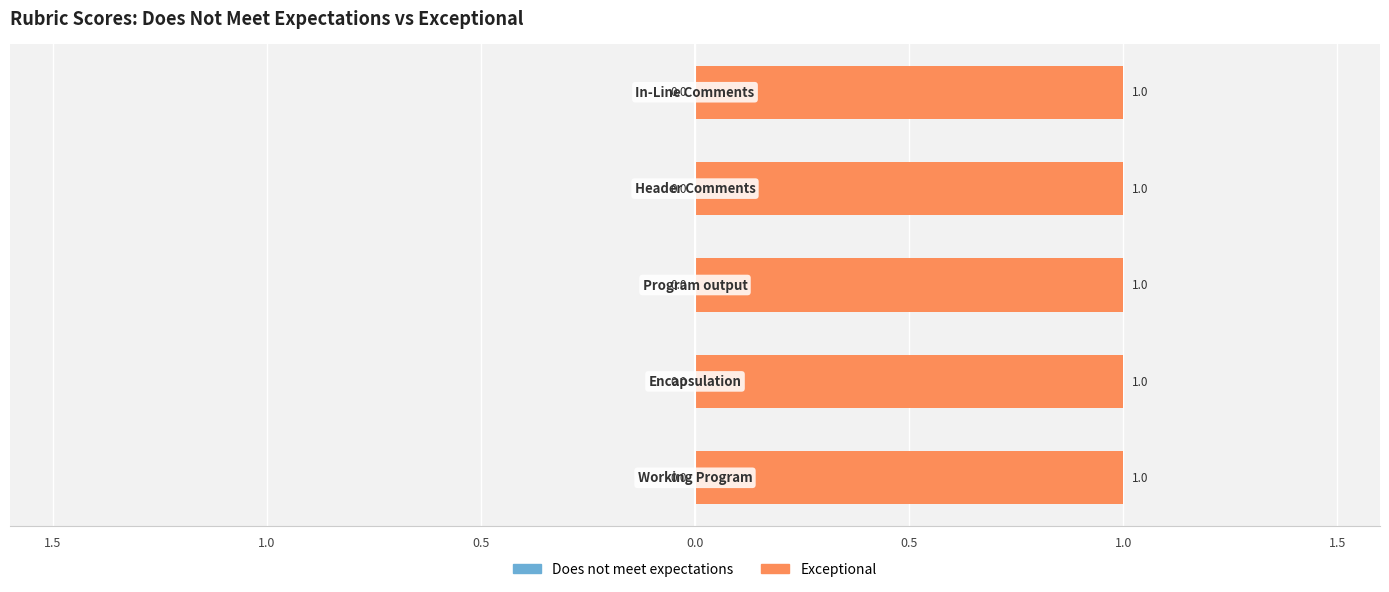

Which series has the largest range (max minus min)?

Does not meet expectations